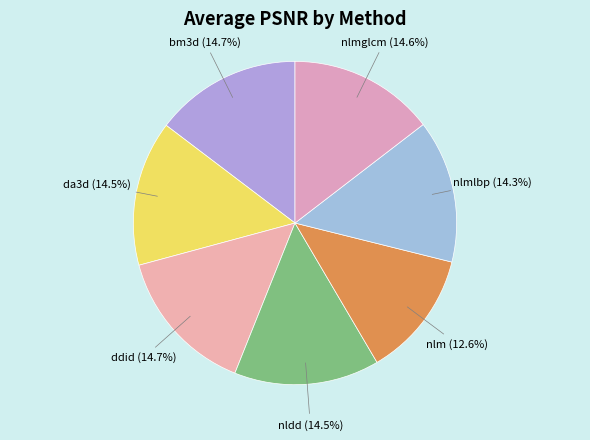

What is the ratio of the value at bm3d to the value at nlmglcm?

1.0